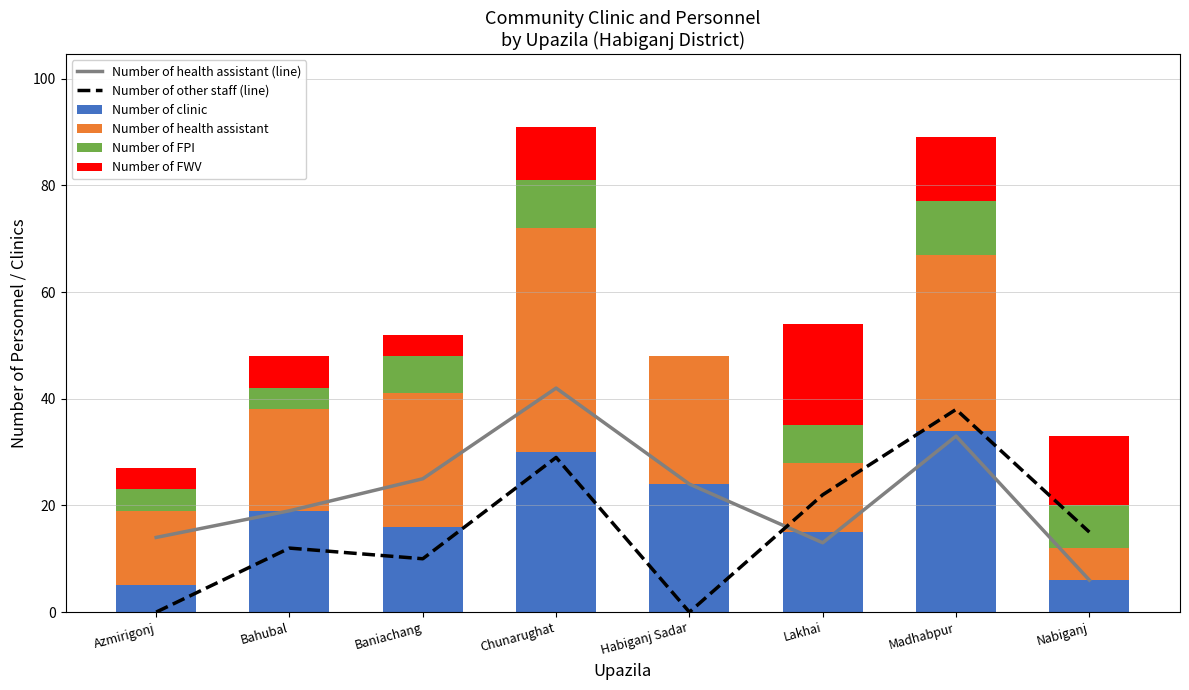

What is the average value of the Number of health assistant series?

22